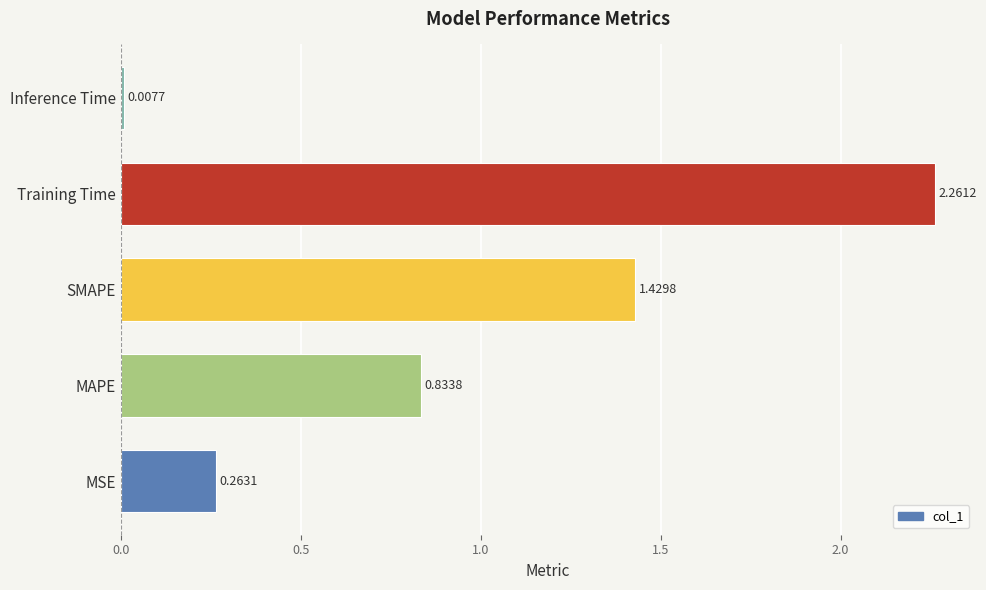

How many bars are there in total?

5